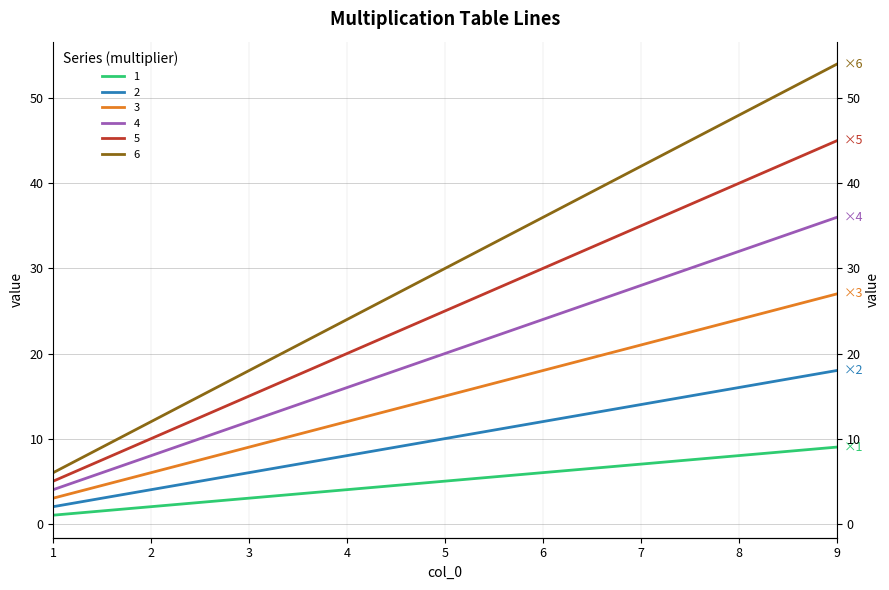

Between 8 and 3, which is larger?

8